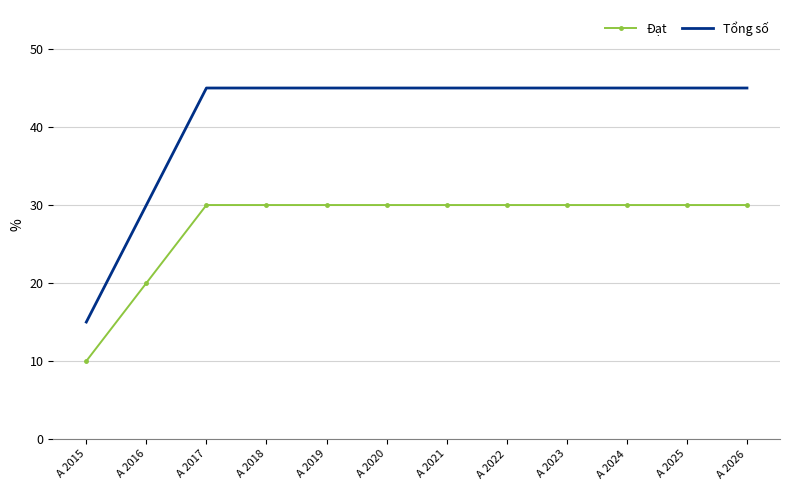

Rank the series by their maximum value, from lowest to highest.

Đạt, Tổng số